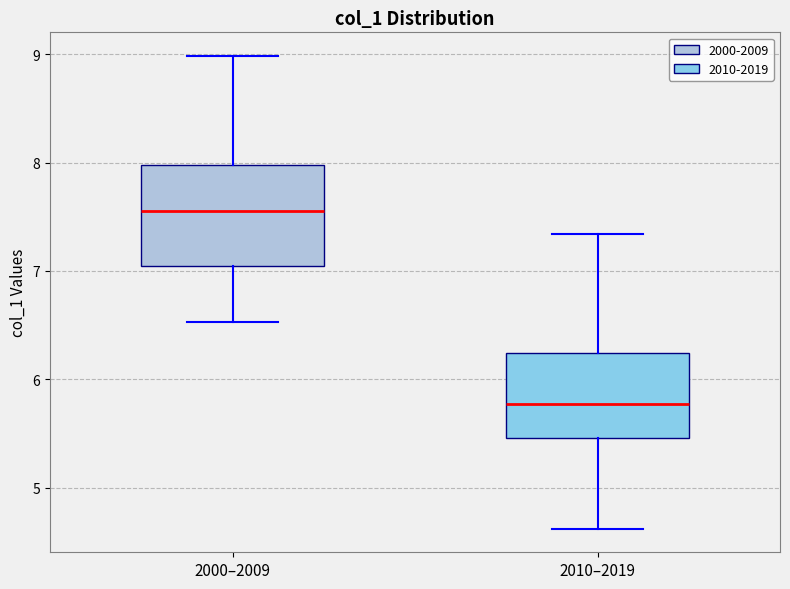

Which box is the tallest, from its lower edge to its upper edge?

2000–2009